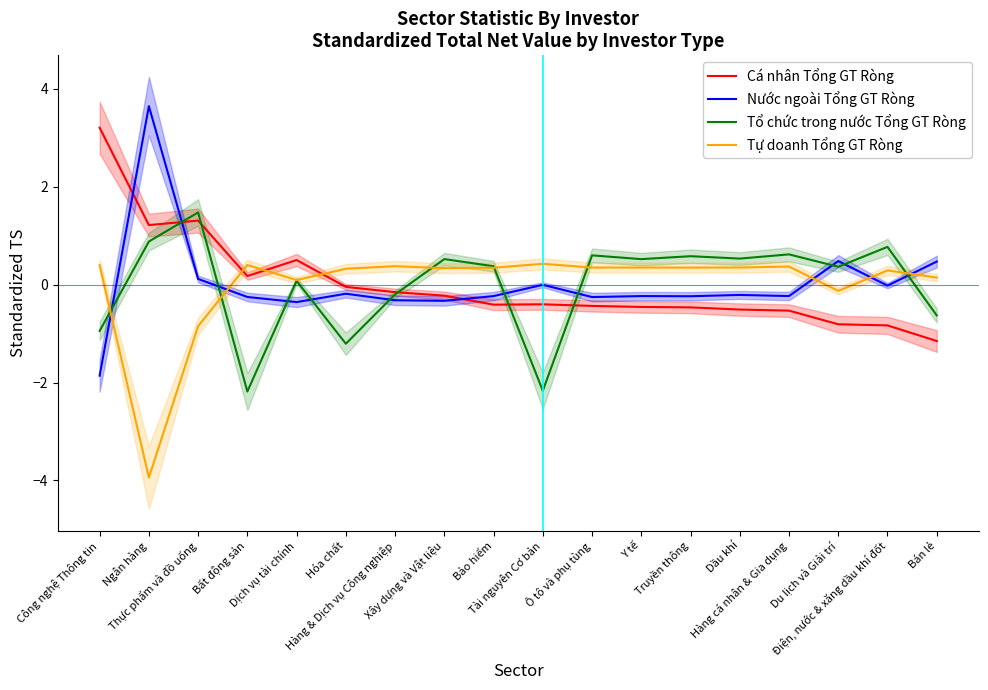

What is the difference between the Tổ chức trong nước Tổng GT Ròng values at Hóa chất and Xây dựng và Vật liệu?

1.7